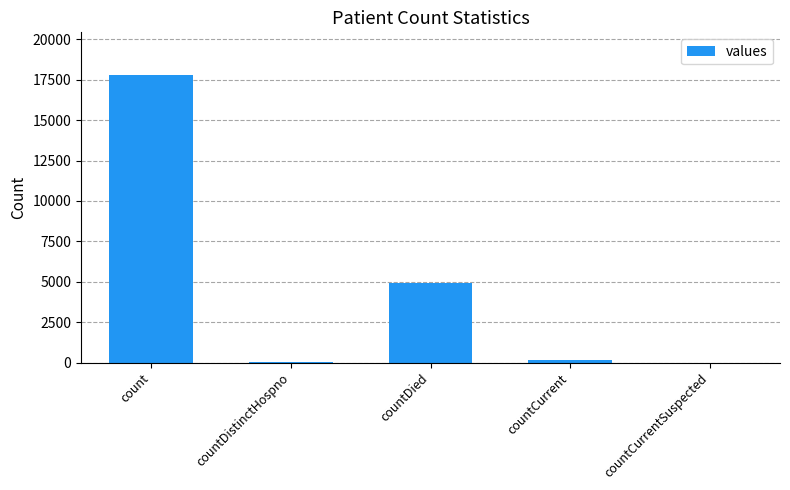

Is it true that the value at countDied is 6377?

False